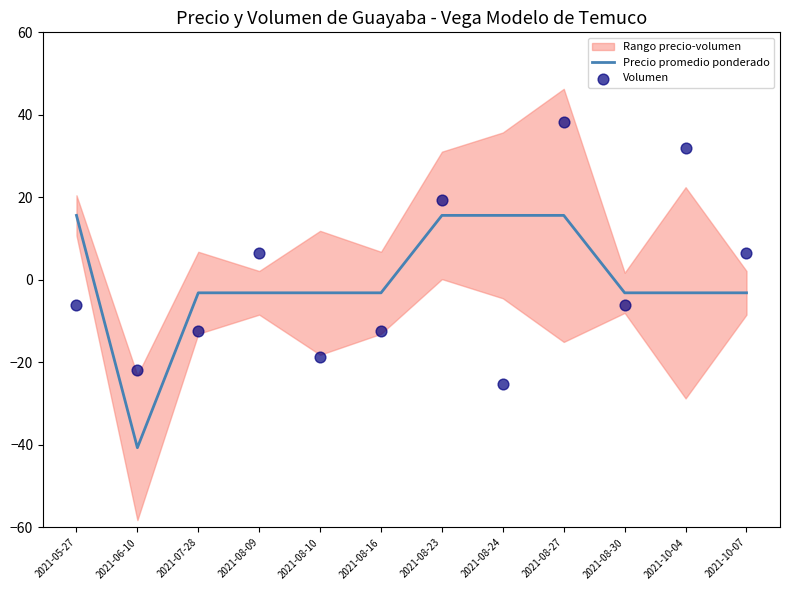

What is the maximum value for Precio promedio ponderado?

15.6